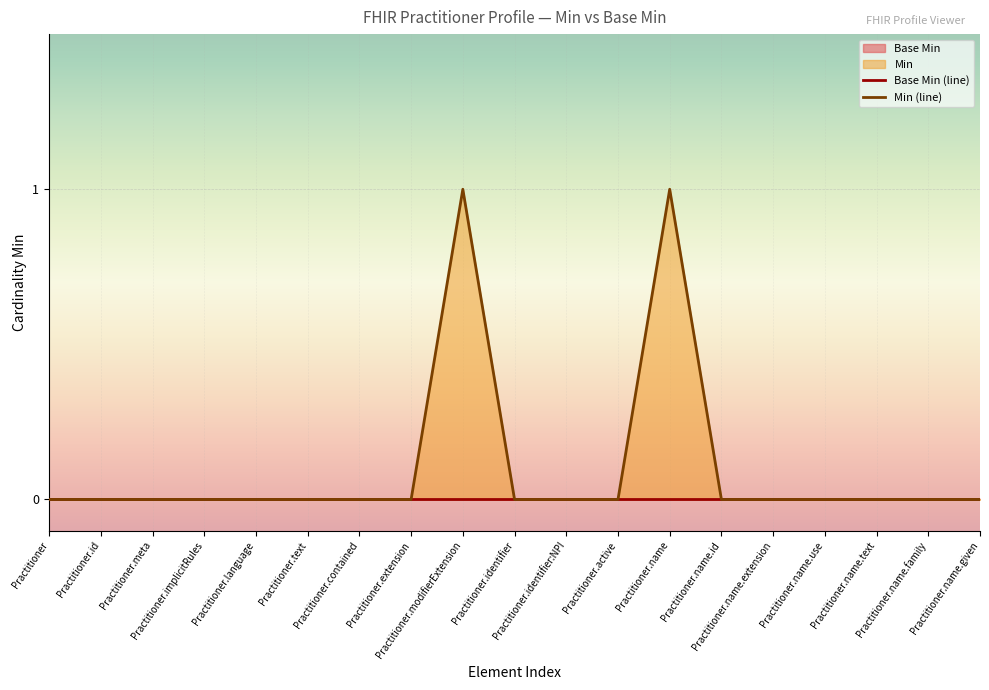

Which has a higher value, Practitioner.language or Practitioner.name.id?

Practitioner.language